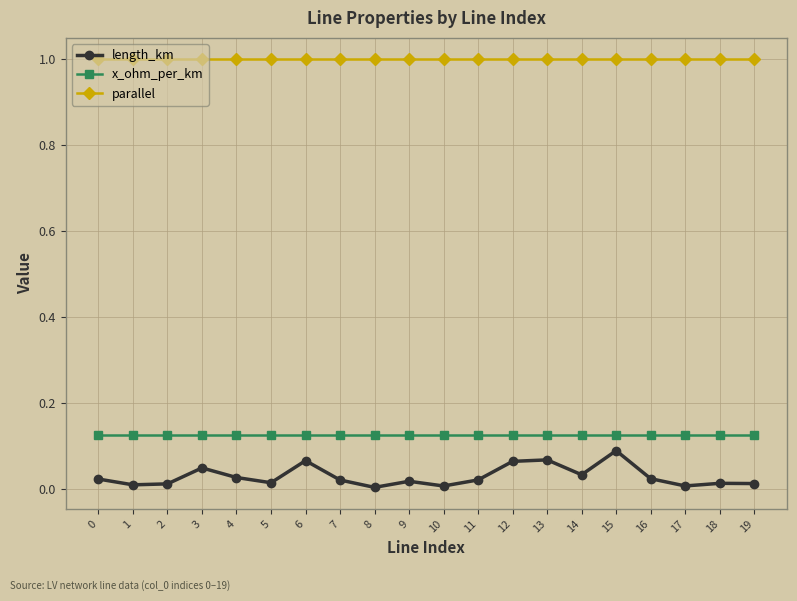

How many lines are shown in the chart?

3